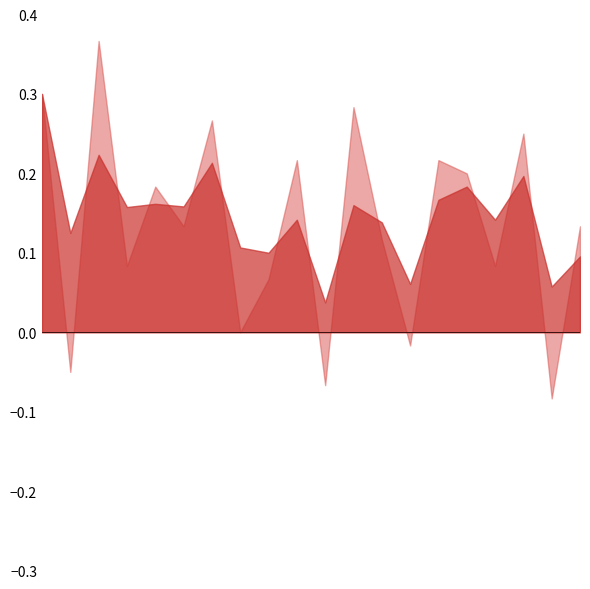

Where is the first local minimum for RT?

1